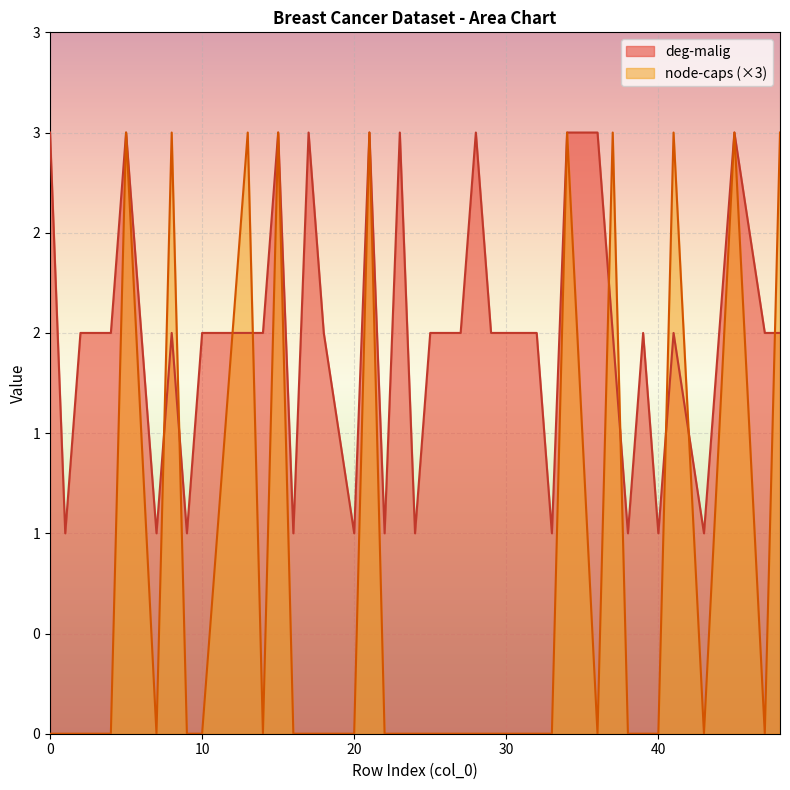

What is the maximum value for deg-malig?

3